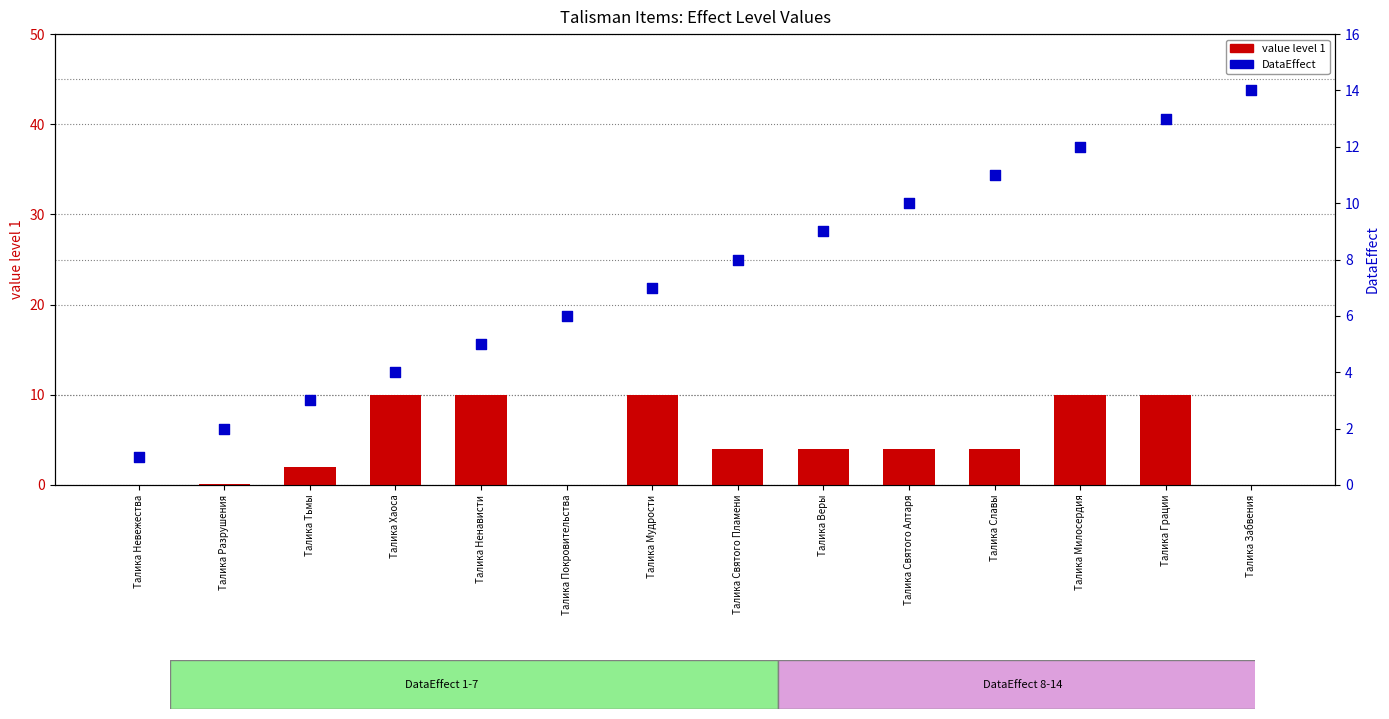

Which series reaches the maximum Y coordinate?

DataEffect